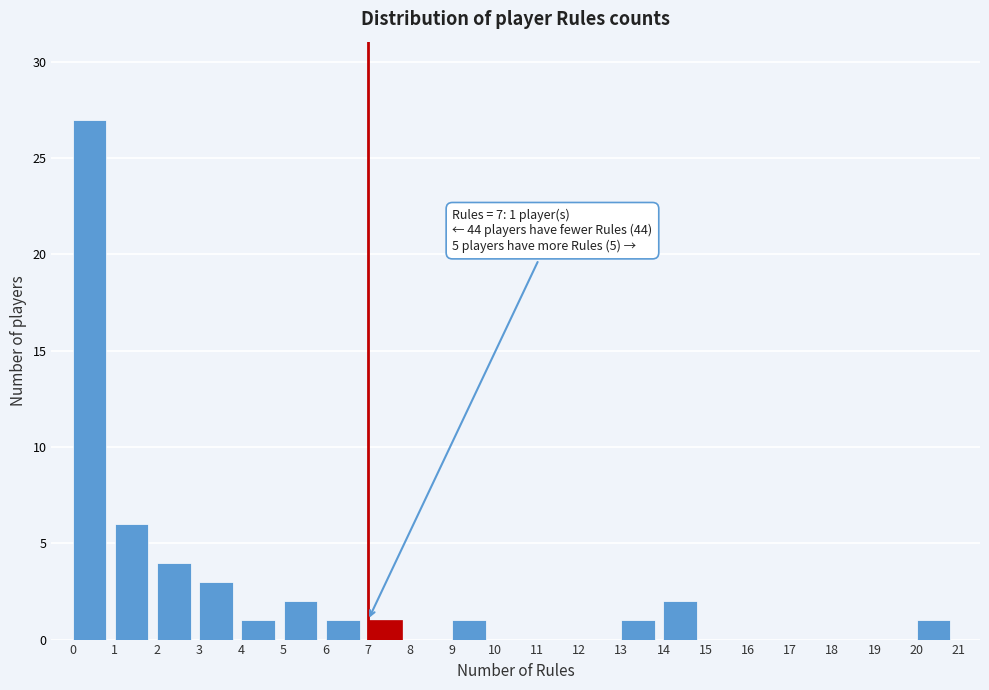

Over which range of the x-axis is the bar tallest?

0 to 1